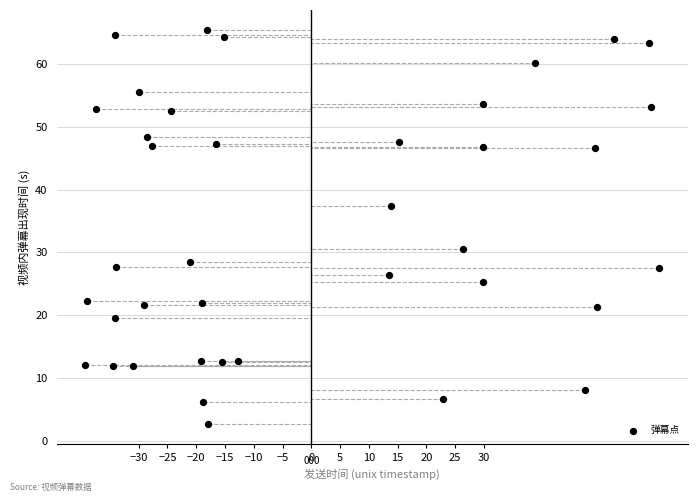

What is the range of Y values (max minus min)?

62.8